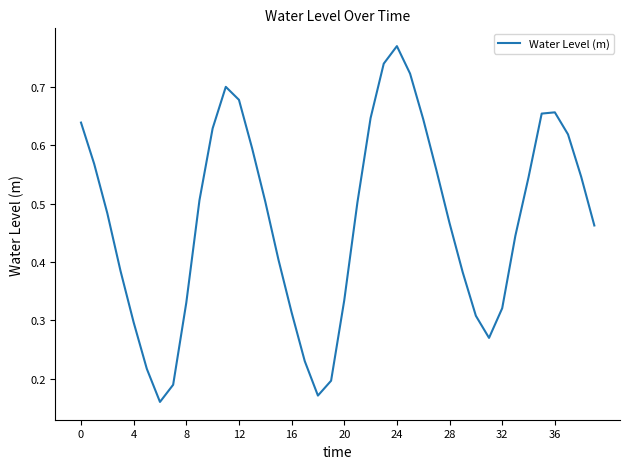

True or false: the data has more than 1 interior local peaks.

True